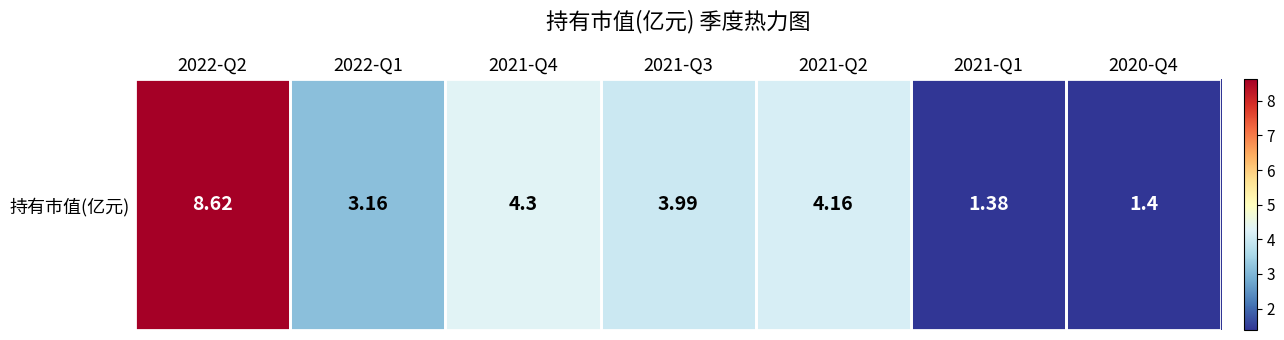

Approximately how many times larger is the value at 2021-Q1 compared to 2021-Q3?

0.3